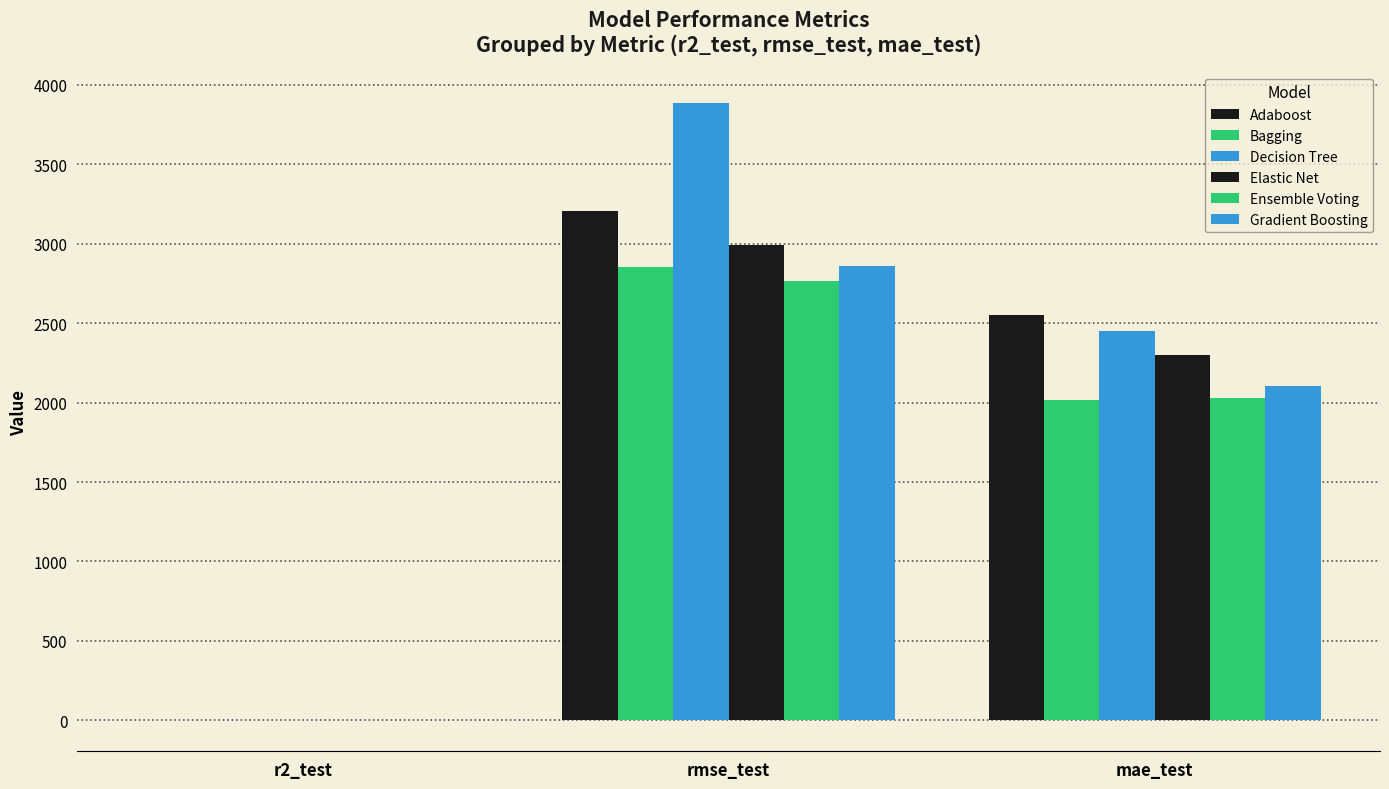

Reading left to right, what are all the values shown in this chart?

Adaboost: r2_test=0.1	rmse_test=3205.0	mae_test=2548.9
Bagging: r2_test=0.3	rmse_test=2850.7	mae_test=2013.5
Decision Tree: r2_test=-0.3	rmse_test=3887.9	mae_test=2452.1
Elastic Net: r2_test=0.3	rmse_test=2994.5	mae_test=2299.2
Ensemble Voting: r2_test=0.4	rmse_test=2766.9	mae_test=2027.7
Gradient Boosting: r2_test=0.3	rmse_test=2858.4	mae_test=2104.1